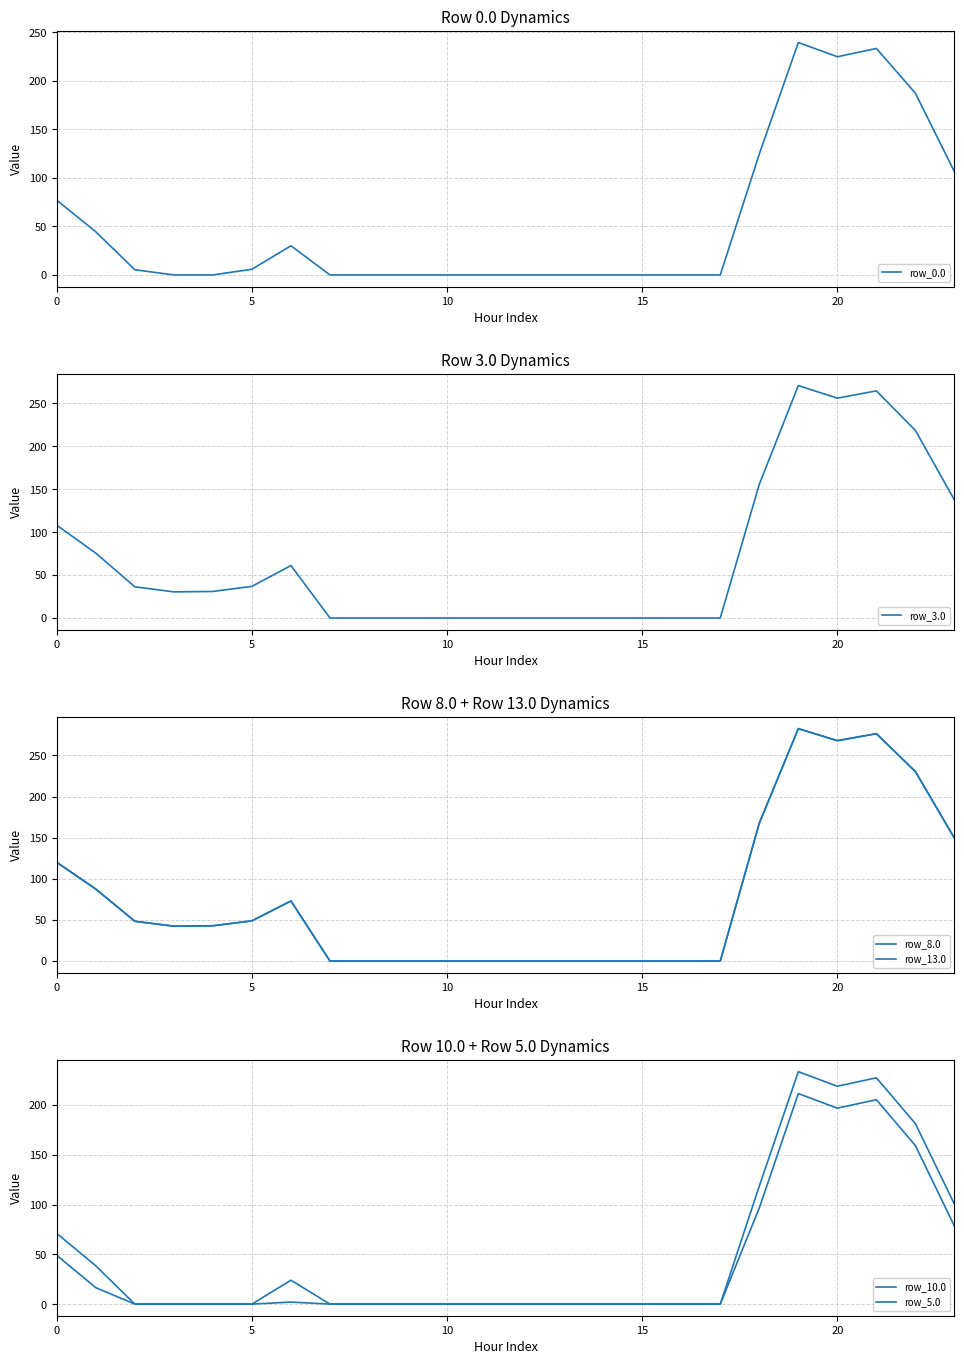

Is it true that row_0.0 equals -166.9 at 12?

False